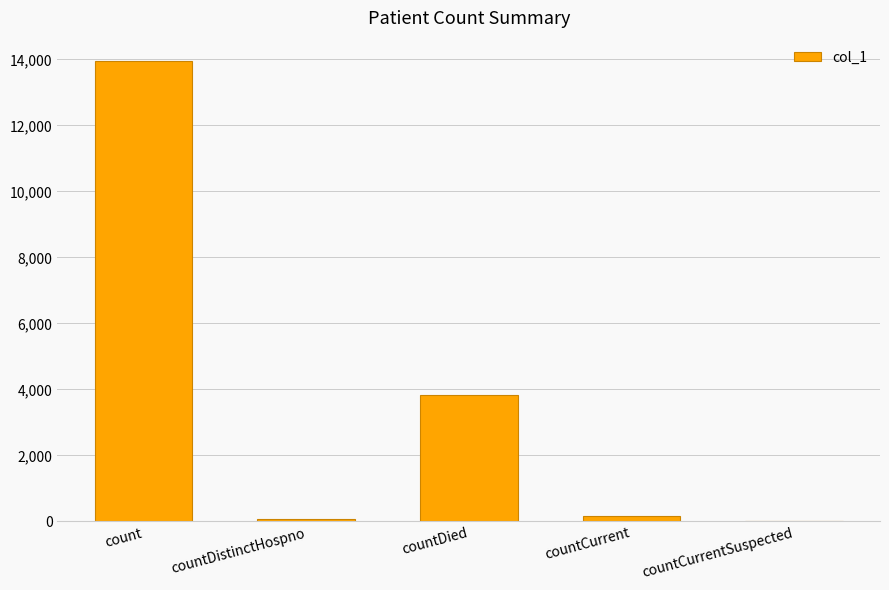

What is the greatest value displayed?

13953